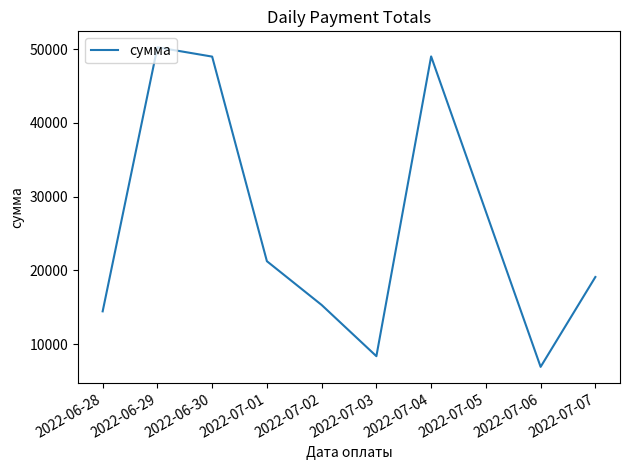

Which has a higher value, 2022-07-01 or 2022-07-04?

2022-07-04